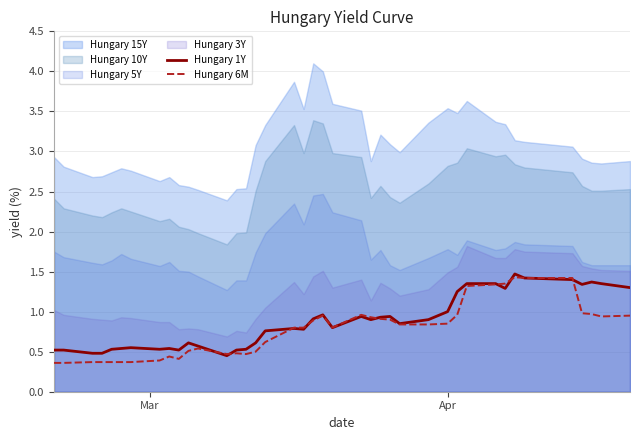

What is the value of the Hungary 6M point at the 28th from the left?

0.8